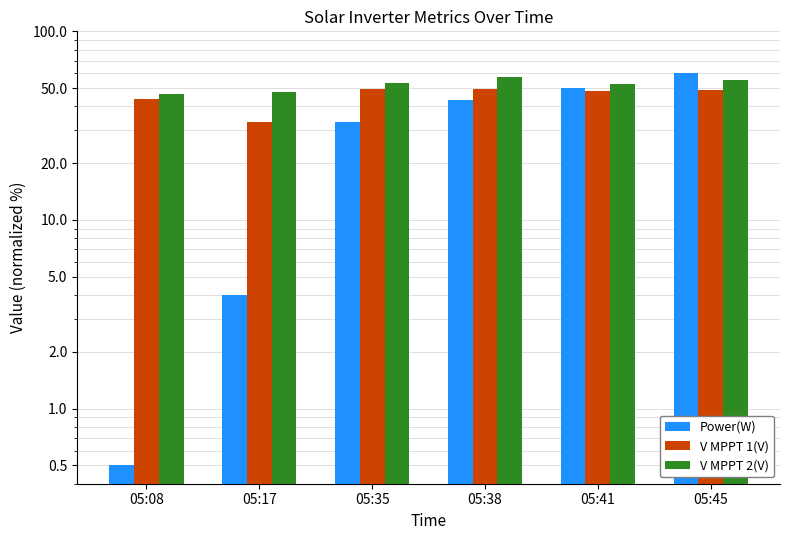

Rank the categories by Power(W) value from highest to lowest.

05:45, 05:41, 05:38, 05:35, 05:17, 05:08